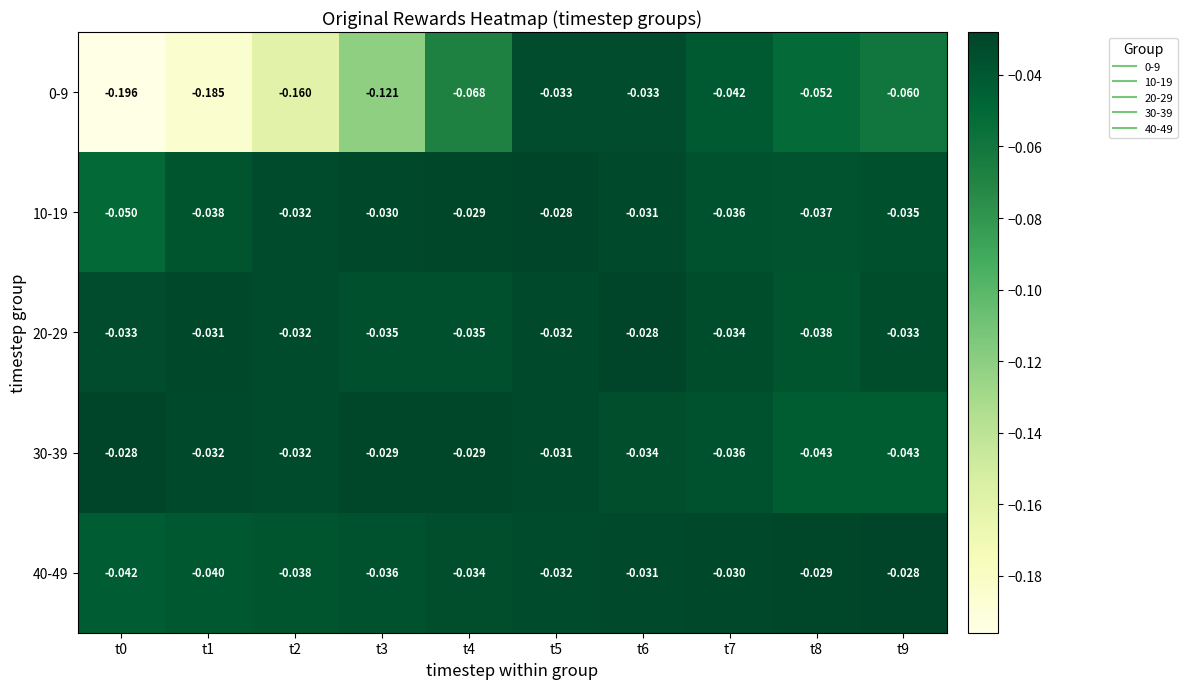

Which has a higher value, t8 or t0?

t8